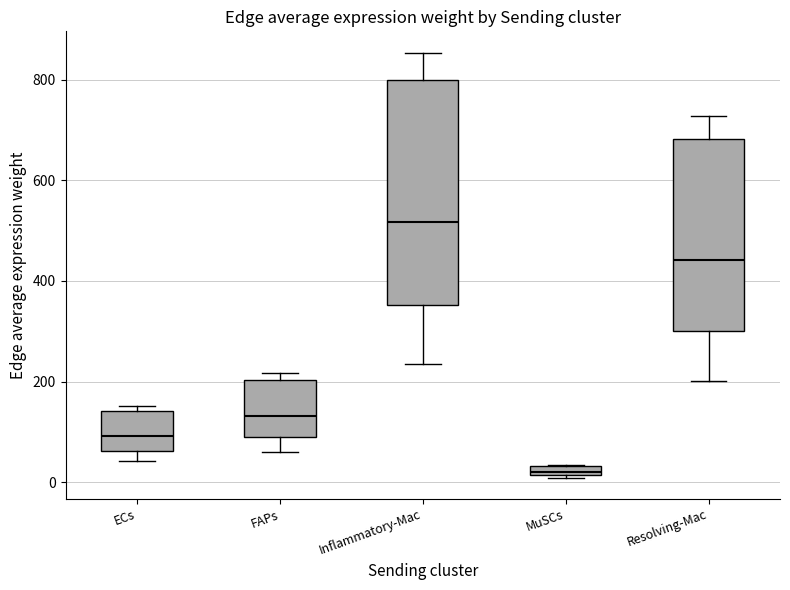

Where does the upper whisker of the box for Inflammatory-Mac end on the y-axis? The values are not printed on the chart, so give them approximately, as read against the axis.

860